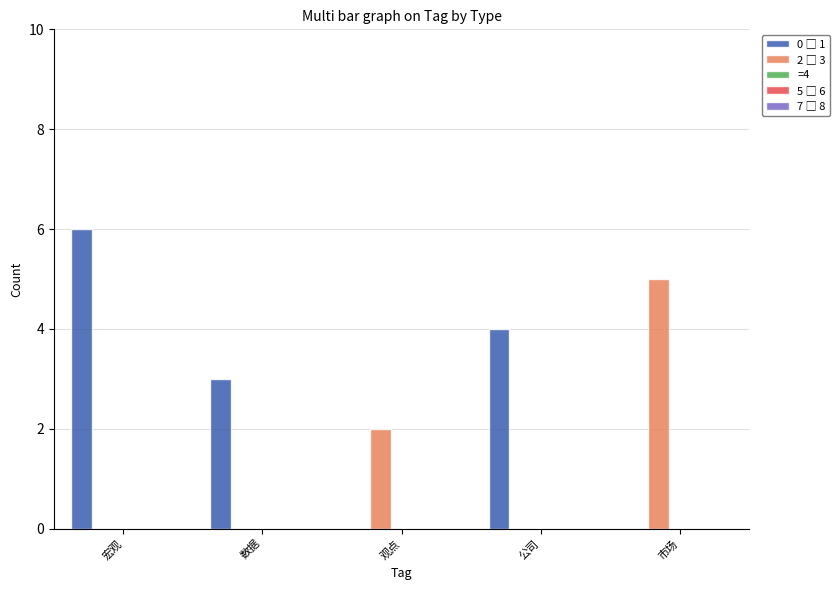

Which category has the highest value across all series?

宏观